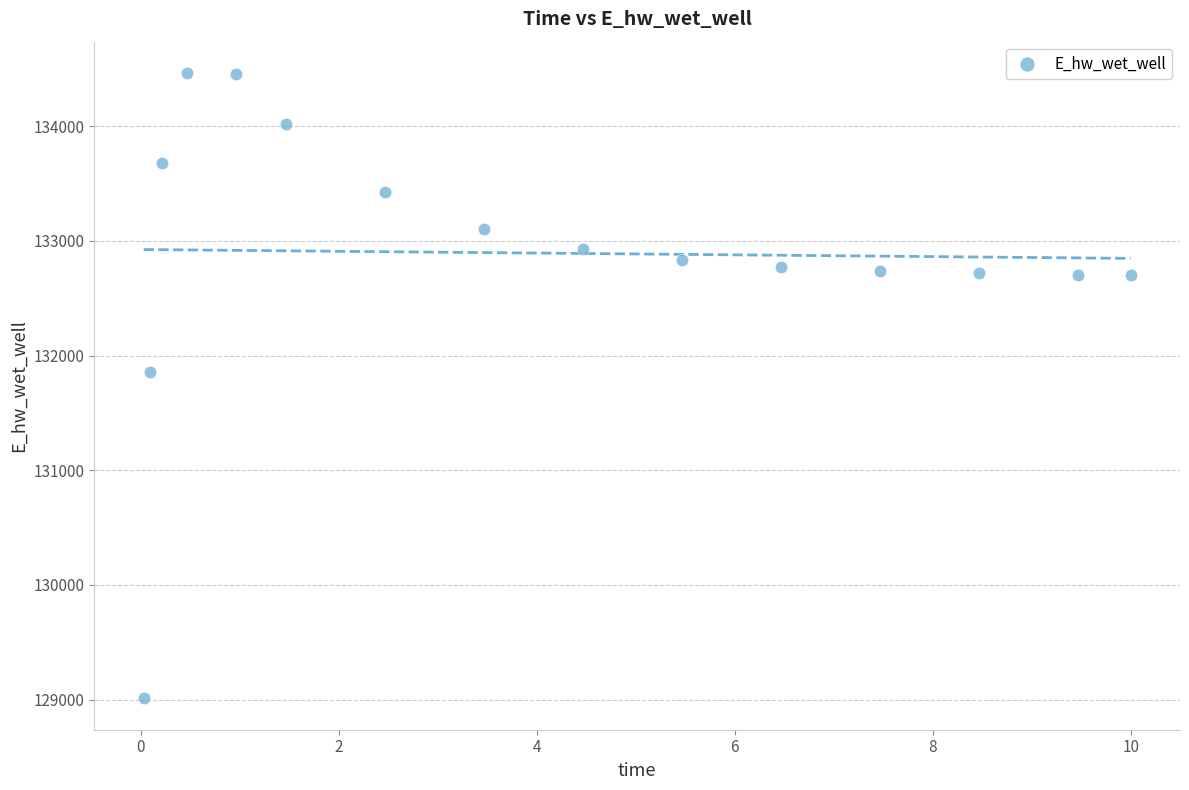

What is the range of Y values (max minus min)?

5455.4